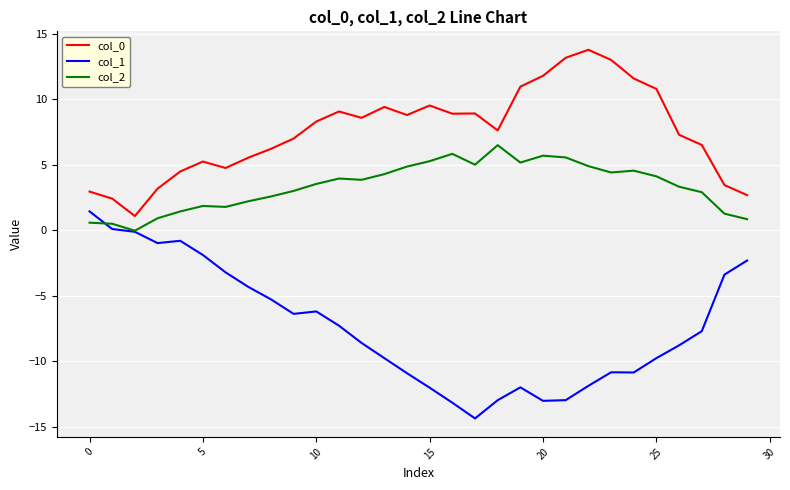

True or false: col_2 and col_1 cross at least once.

True